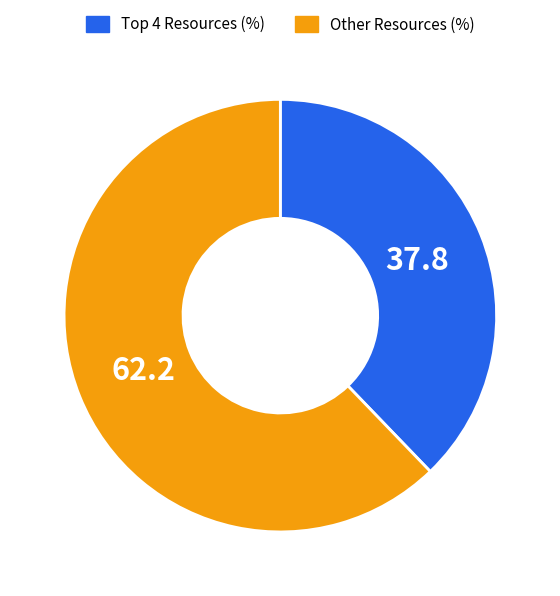

What is the largest slice in the pie chart?

Other Resources (%)